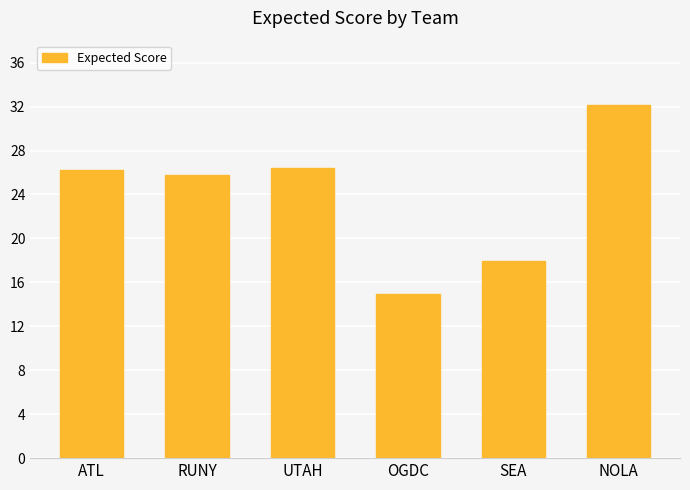

Reading left to right, extract all data points from this chart.

ATL=26.2	RUNY=25.8	UTAH=26.4	OGDC=15.0	SEA=17.9	NOLA=32.2